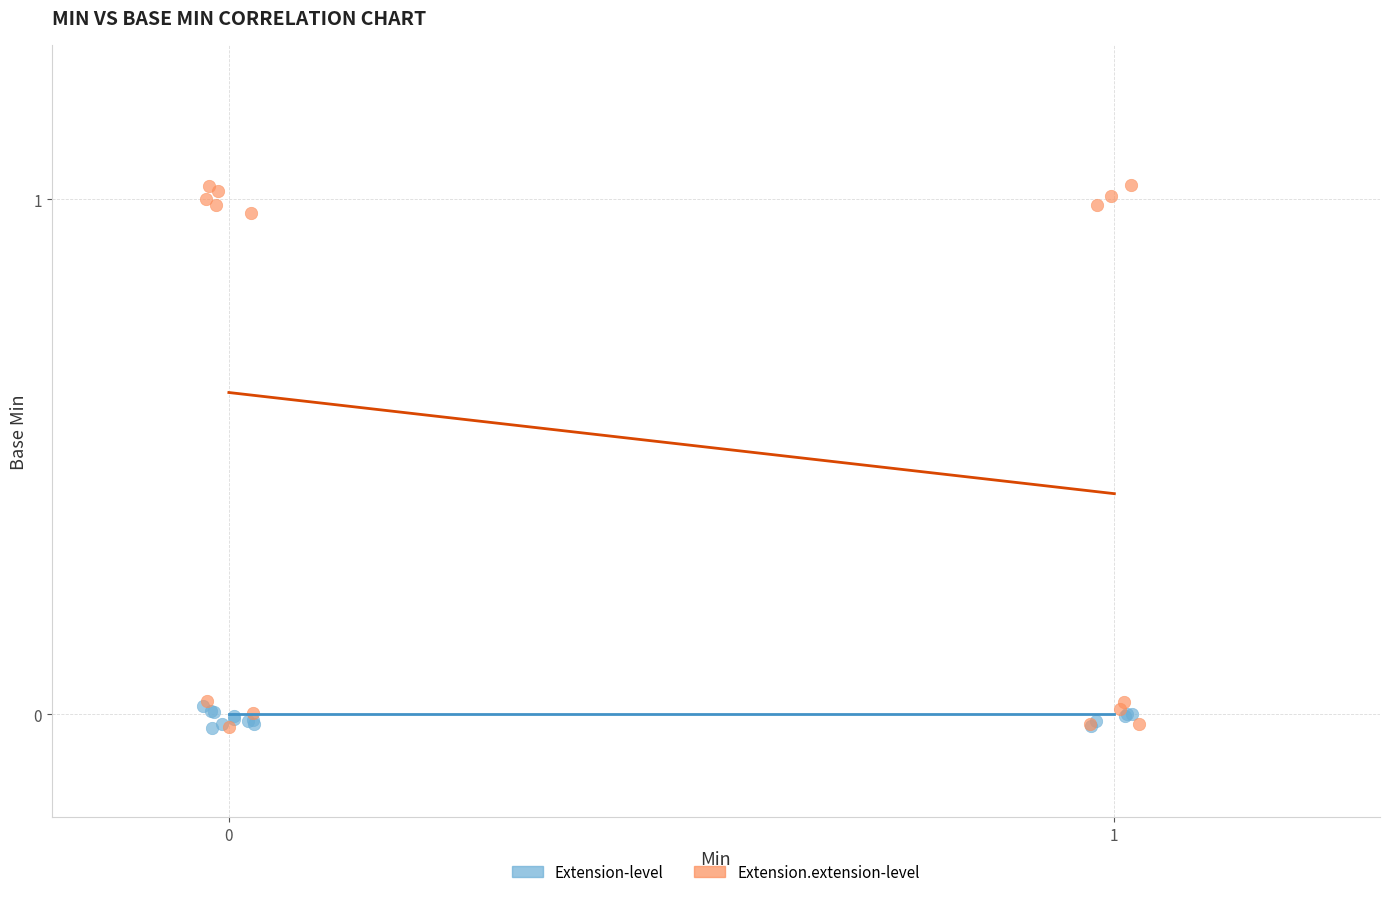

Which series has the widest spread of Y values?

Extension.extension-level